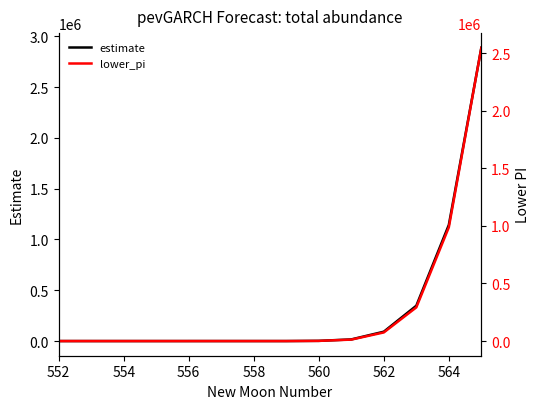

What is the total value across all series at 554?

209.6